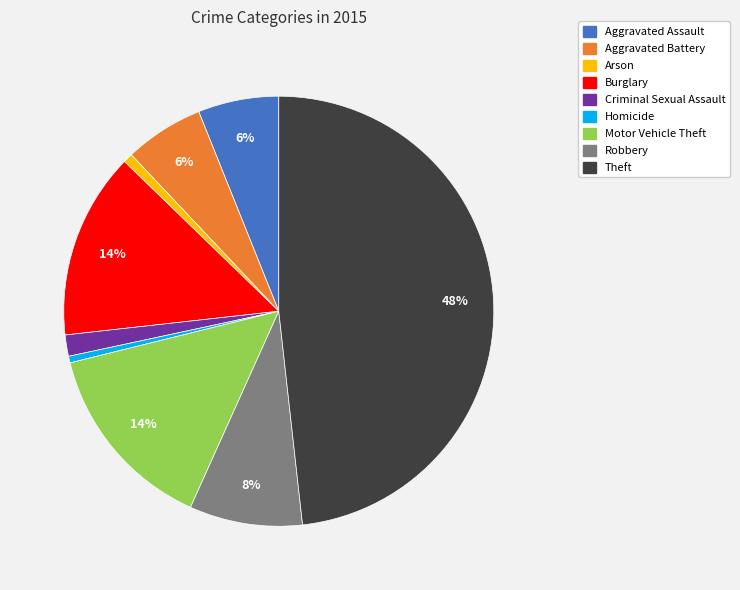

To the nearest percent, what is the difference between the Burglary and Homicide slice percentages?

14%